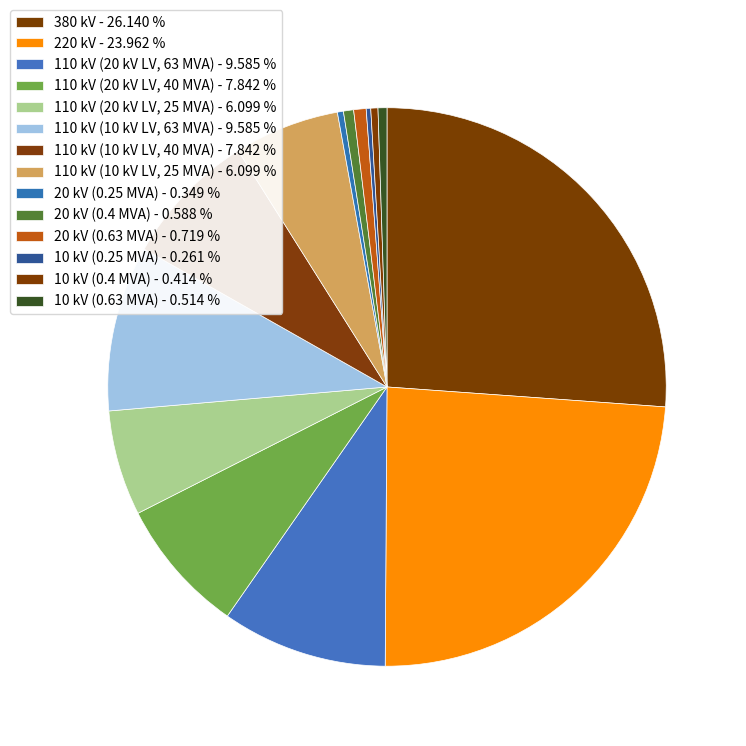

Is it true that 110 kV (10 kV LV, 25 MVA) is 6% of the pie?

True